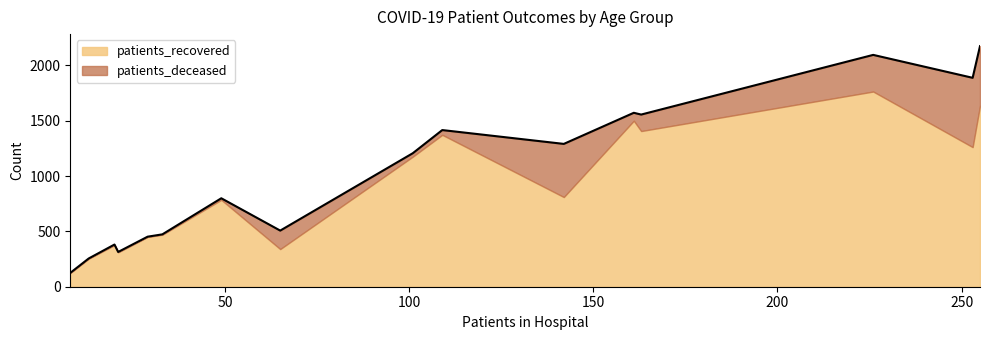

What is the lowest value of the patients_recovered series?

125